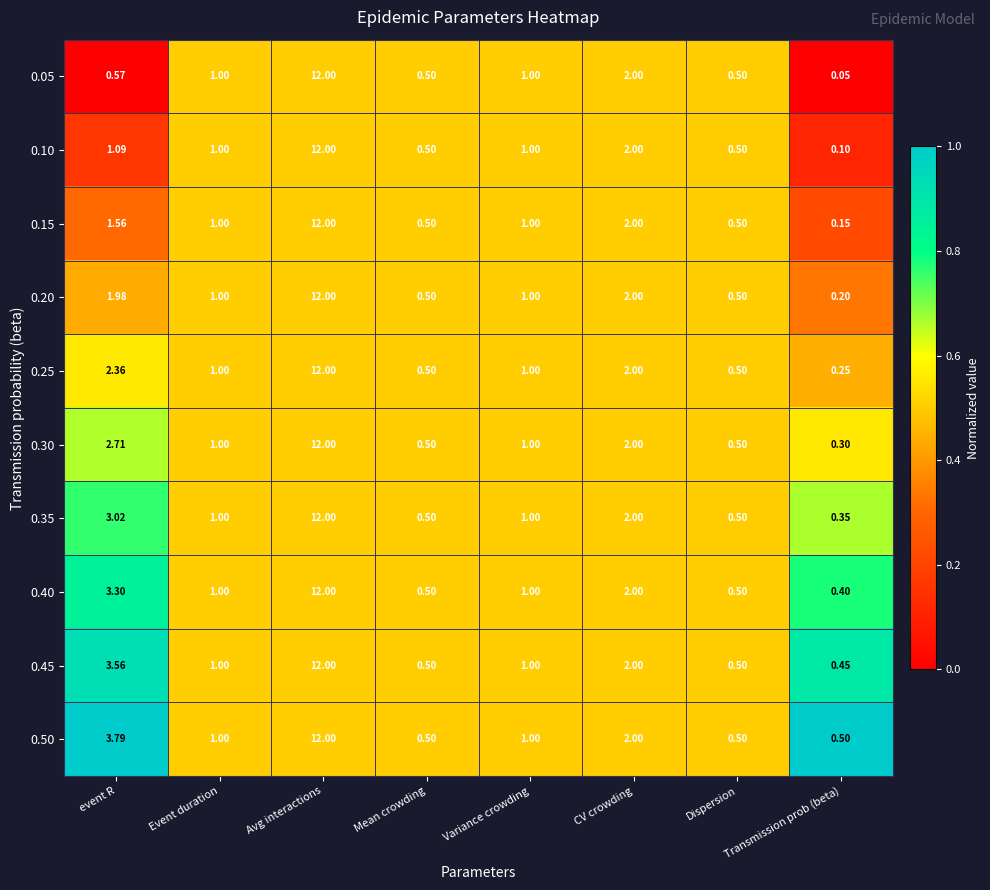

Is the value of 0.30 at Transmission prob (beta) greater than the value of 0.25 at Mean crowding?

No